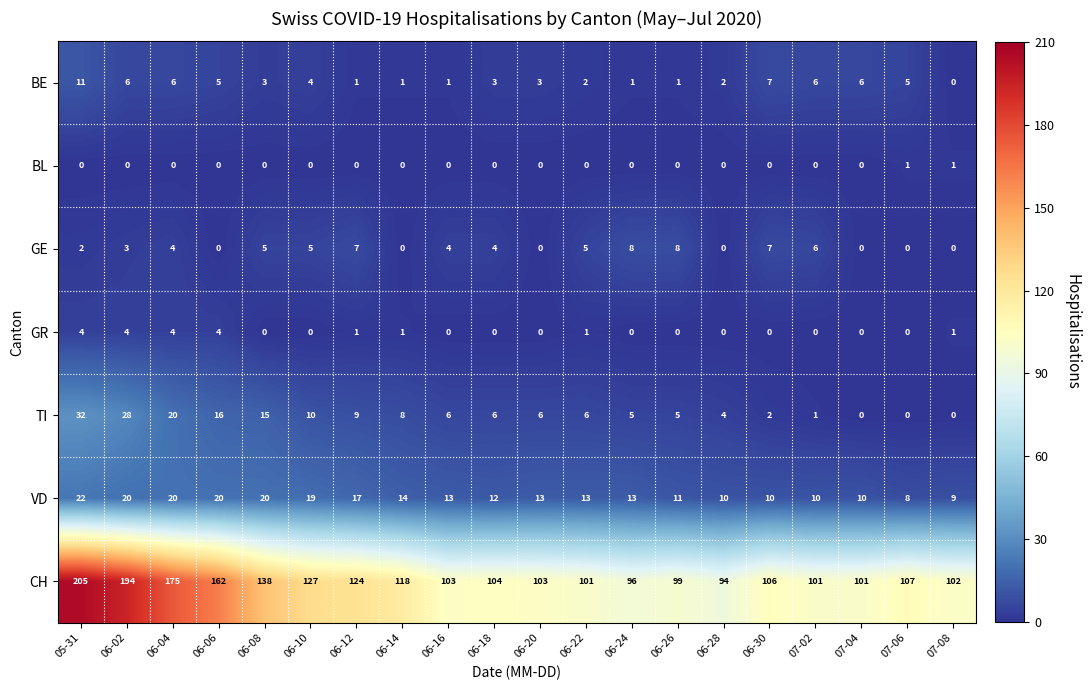

Rank the series by their maximum value, from highest to lowest.

CH, TI, VD, BE, GE, GR, BL